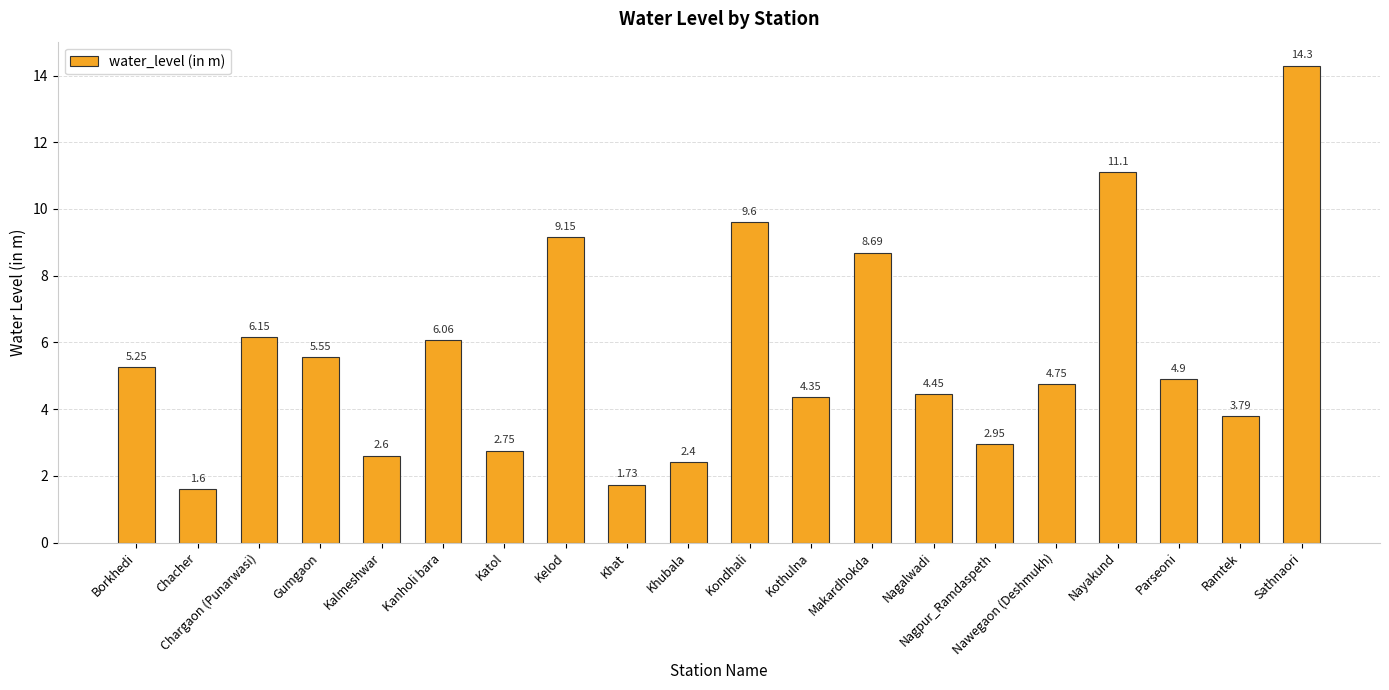

How many series are shown in this chart?

1